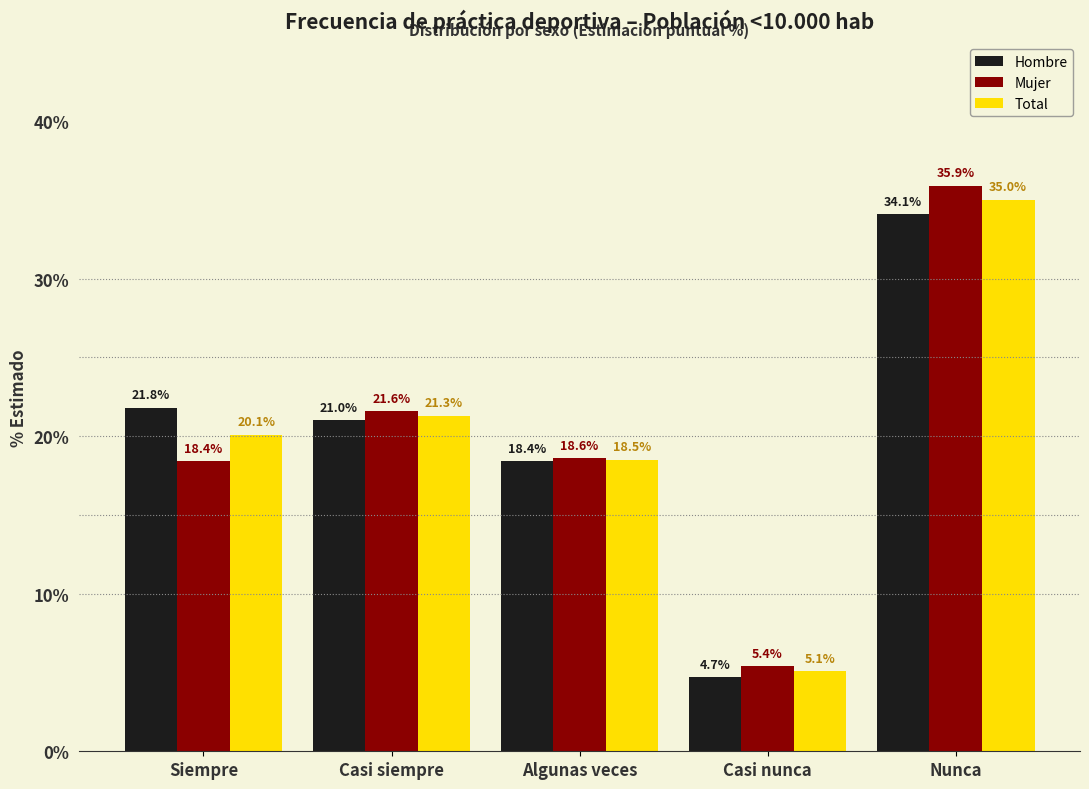

Reading left to right, what are all the values shown in this chart?

Hombre: Siempre=21.8	Casi siempre=21.0	Algunas veces=18.4	Casi nunca=4.7	Nunca=34.1
Mujer: Siempre=18.4	Casi siempre=21.6	Algunas veces=18.6	Casi nunca=5.4	Nunca=35.9
Total: Siempre=20.1	Casi siempre=21.3	Algunas veces=18.5	Casi nunca=5.1	Nunca=35.0